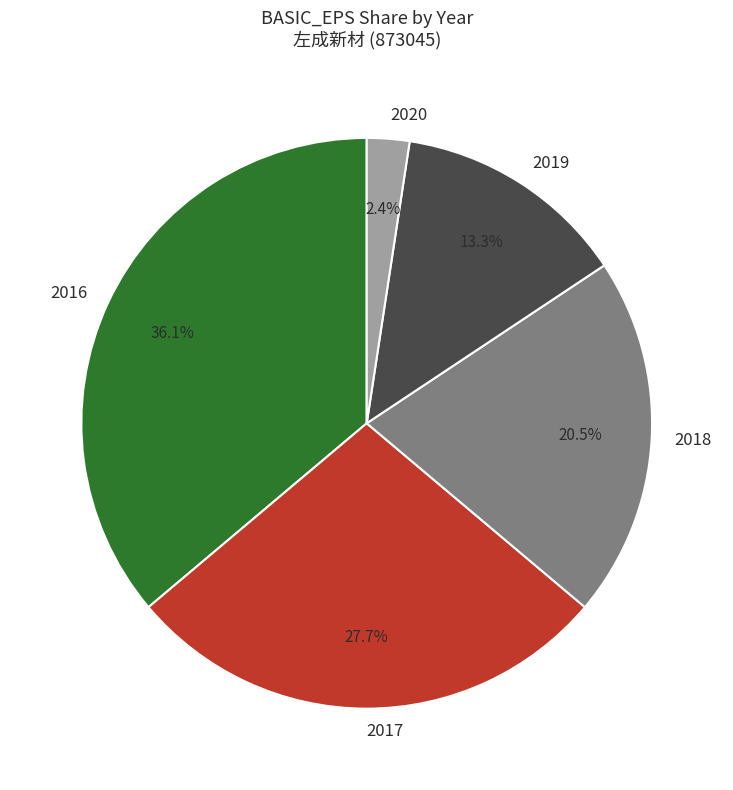

Is 2017 the majority of the pie?

No